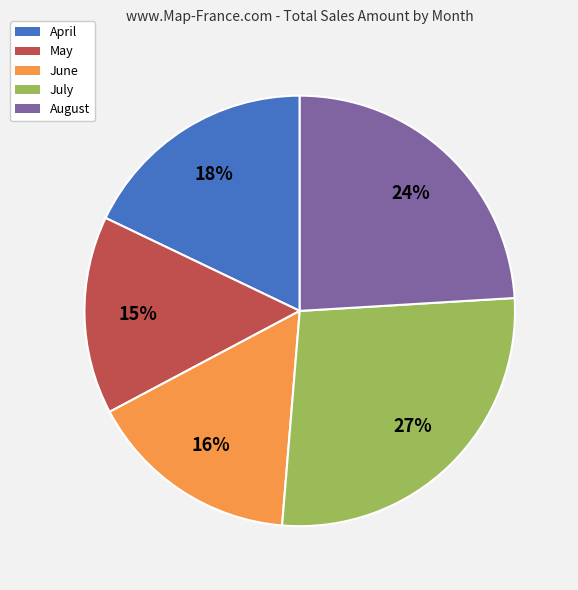

Which category has the smallest portion of the pie?

May